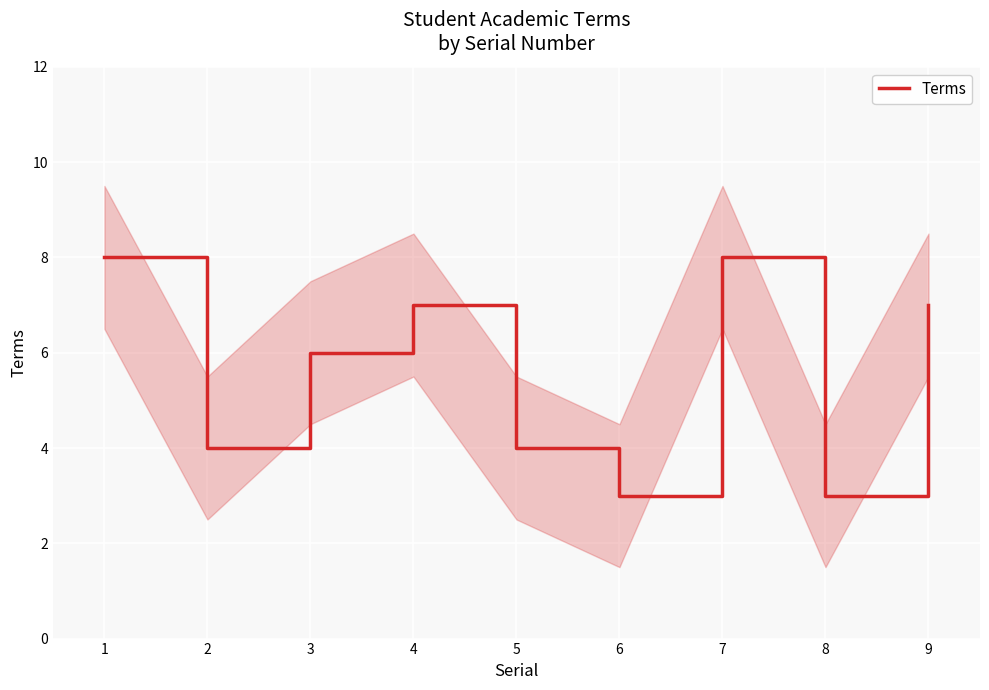

What is the sum of all values?

50